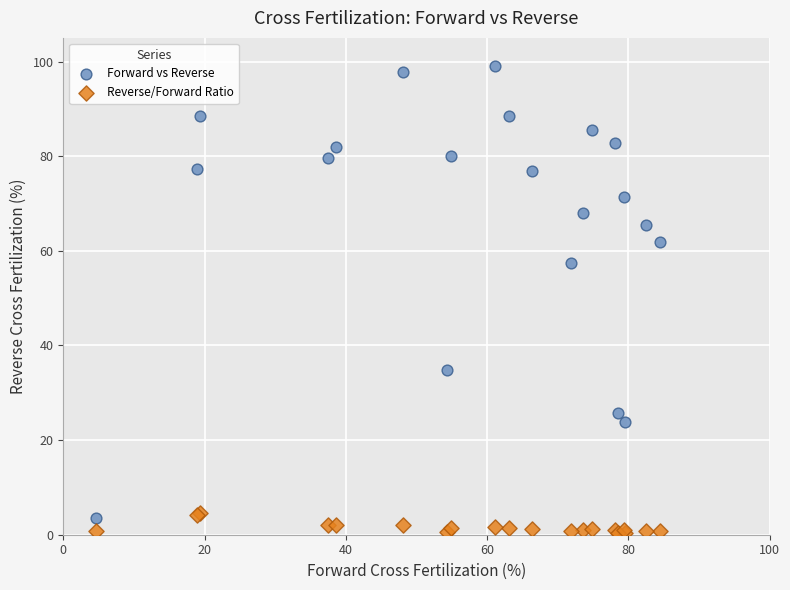

Which series reaches the minimum Y coordinate?

Reverse/Forward Ratio